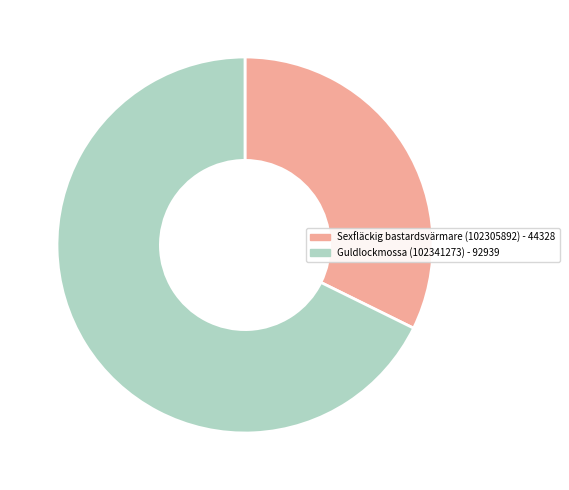

What is the majority slice?

Guldlockmossa (102341273)